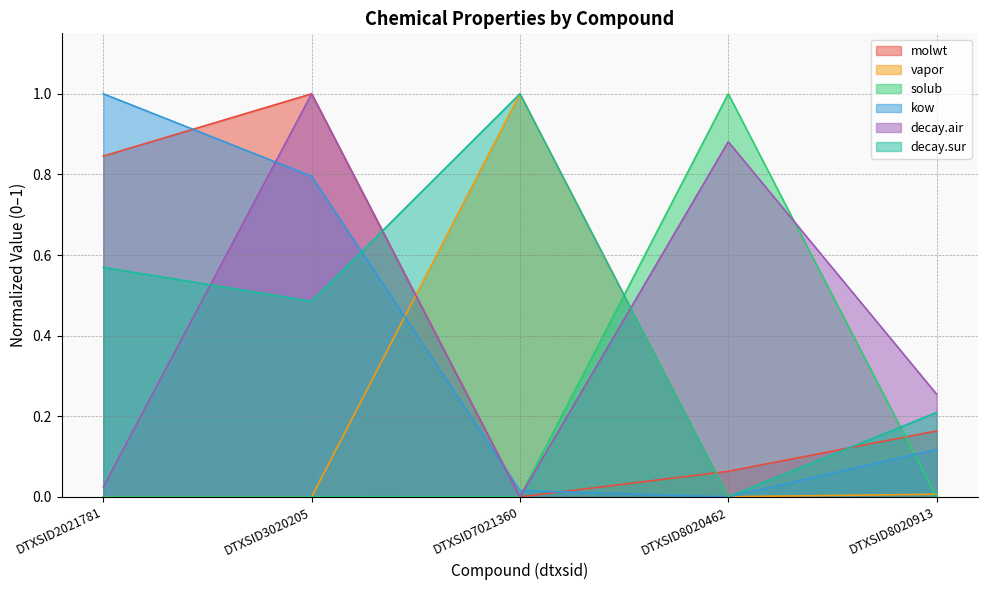

Does the chart have visible grid lines?

Yes